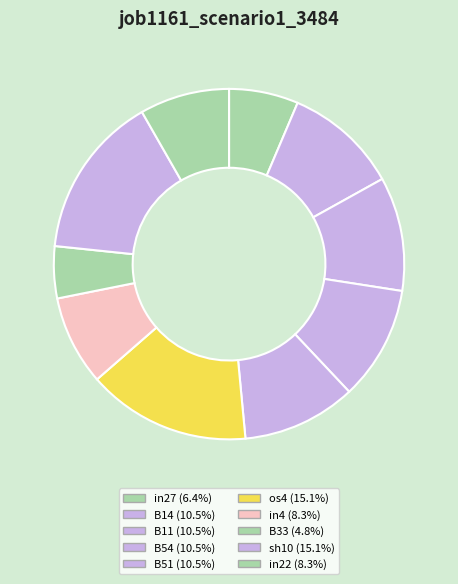

How many segments does this pie chart have?

10